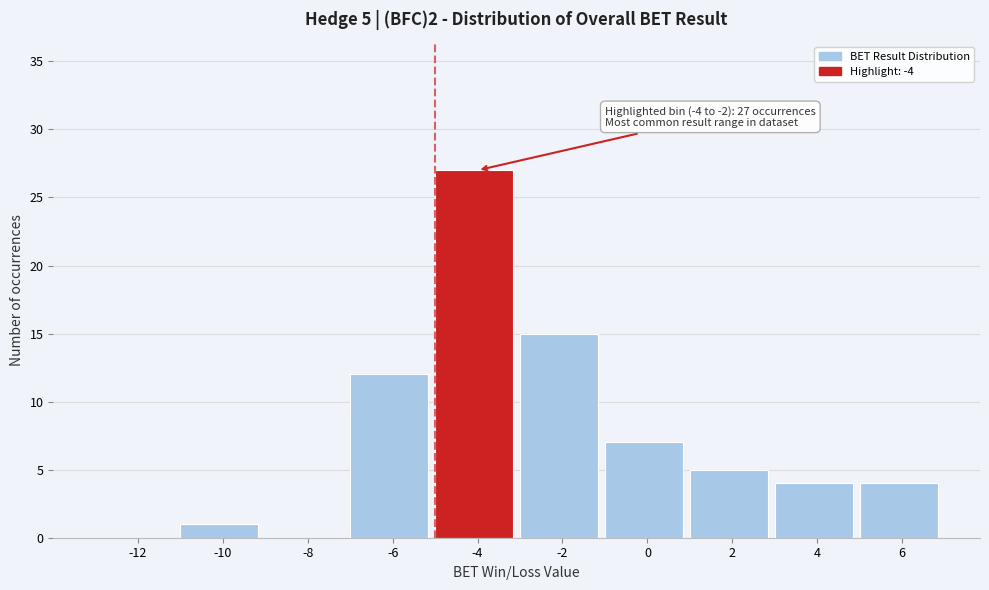

Reading left to right, what are all the values shown in this chart?

-12=0	-10=1	-8=0	-6=12	-4=27	-2=15	0=7	2=5	4=4	6=4